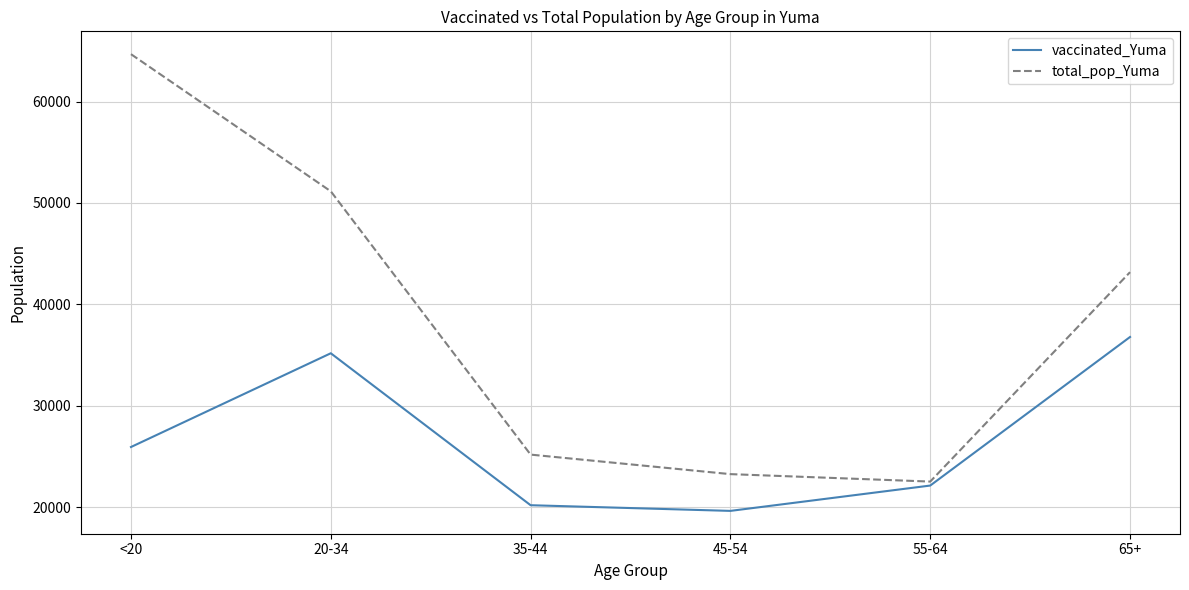

How many interior local valleys does the total_pop_Yuma series have?

1